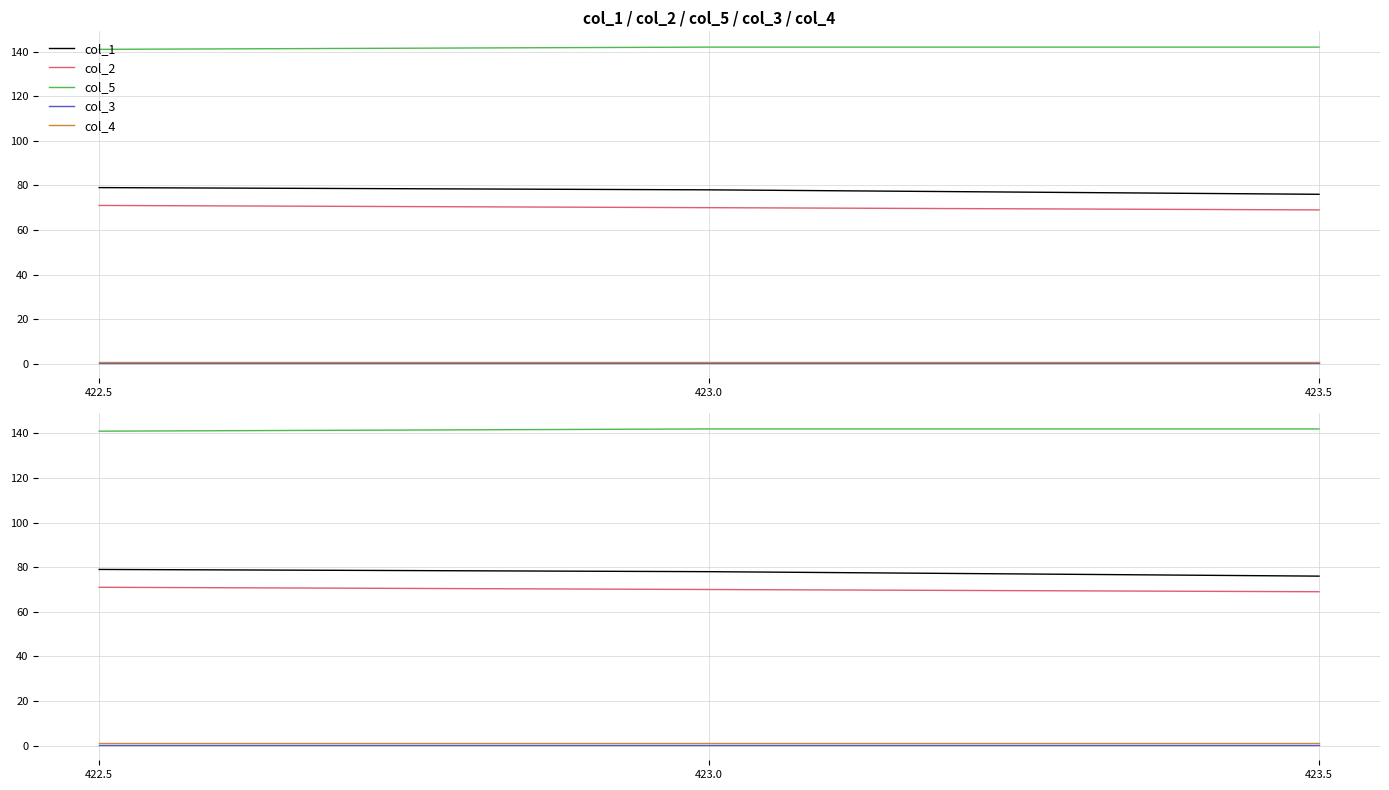

At how many categories does at least one series exceed 106?

3